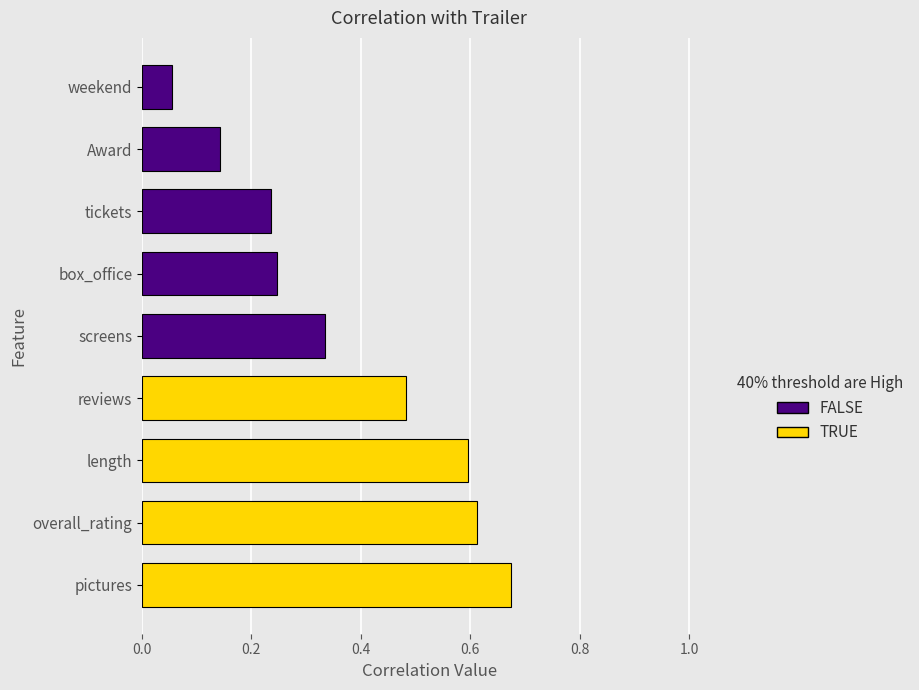

Which label corresponds to the largest value in the chart?

pictures